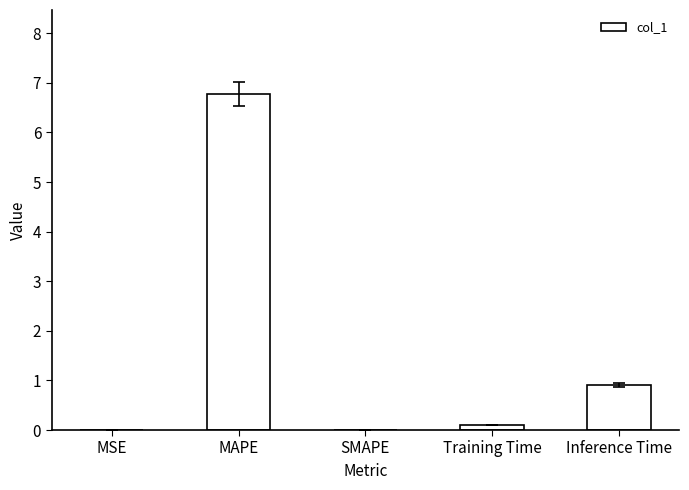

What is the maximum value shown in the chart?

6.8